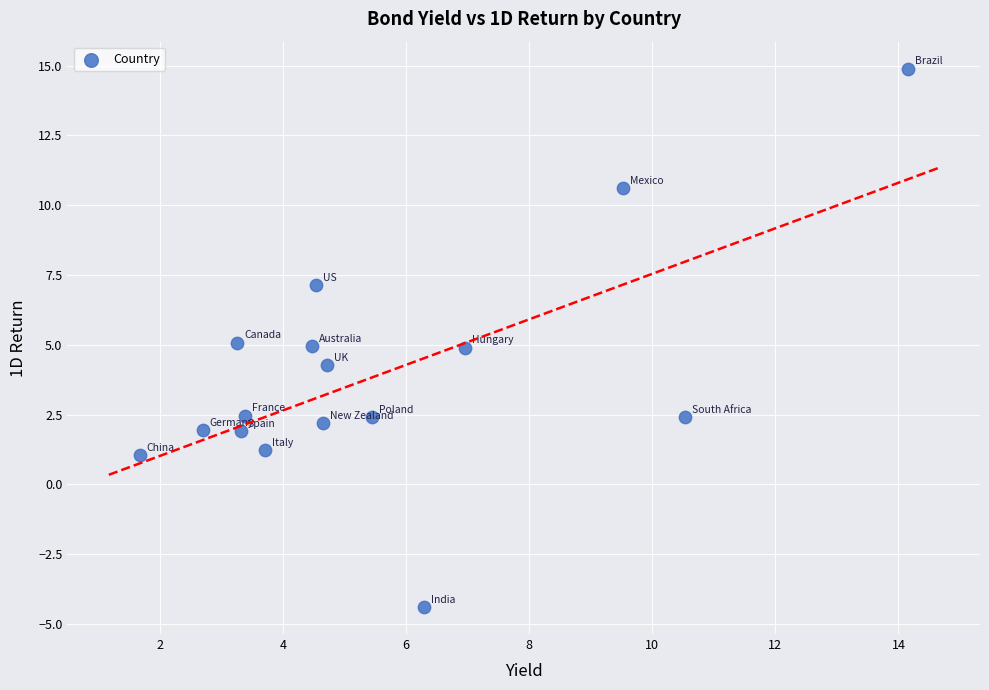

What is the range of X values (max minus min)?

12.5